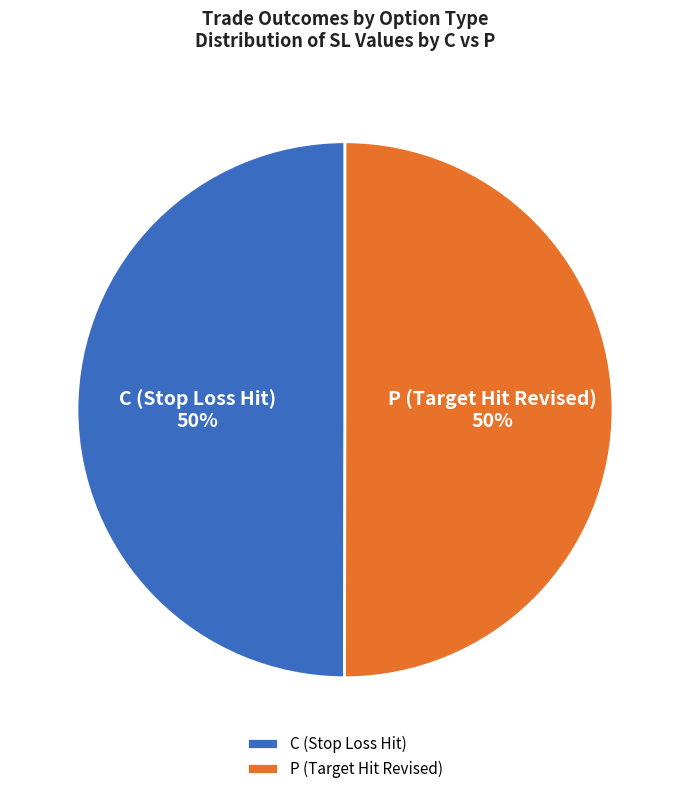

To the nearest percent, what is the average slice percentage?

50%